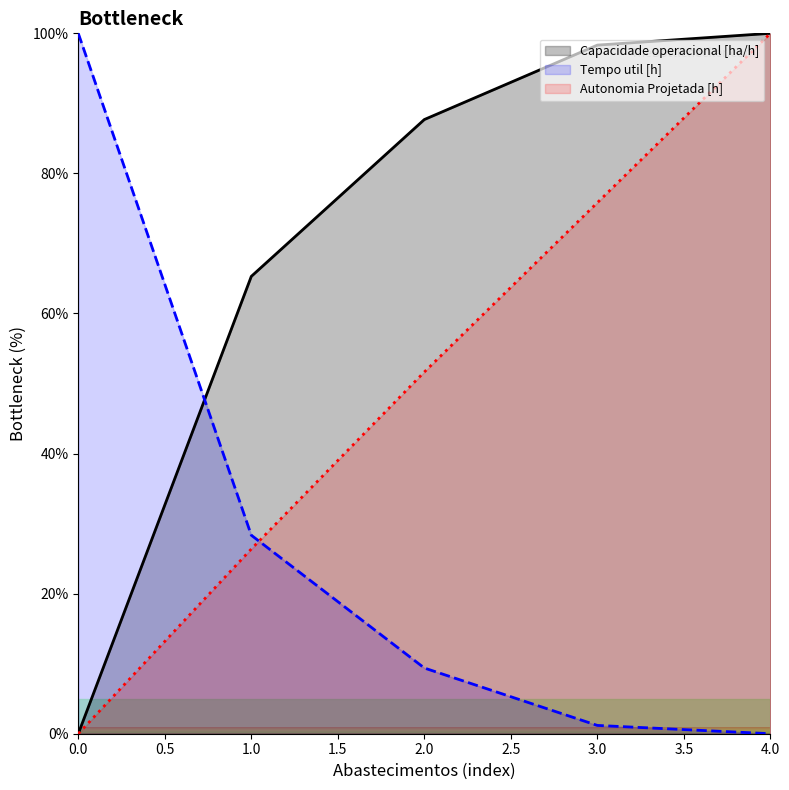

Rank the categories by Autonomia Projetada [h] value from lowest to highest.

0.0, 1.0, 2.0, 3.0, 4.0